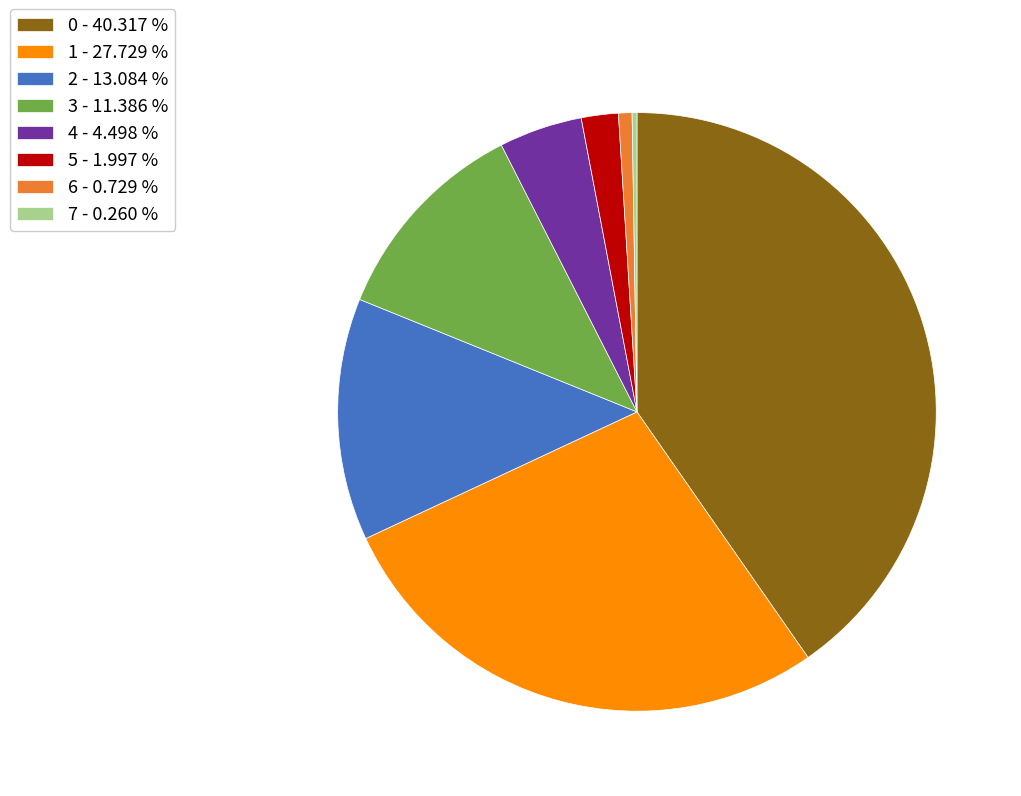

Is 4 - 4.498 % the majority of the pie?

No